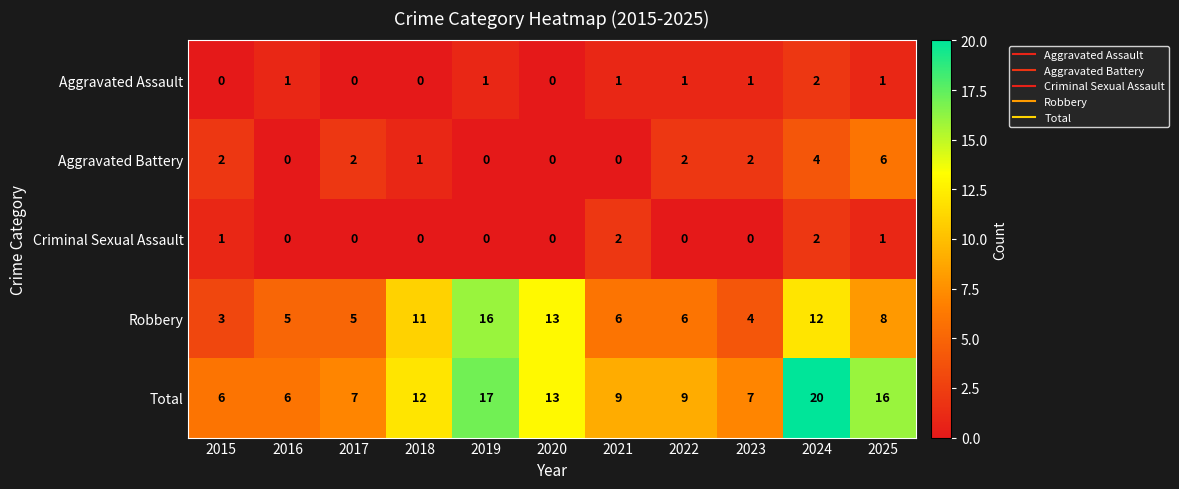

At 2015, list the series in order from smallest to largest.

Aggravated Assault, Criminal Sexual Assault, Aggravated Battery, Robbery, Total